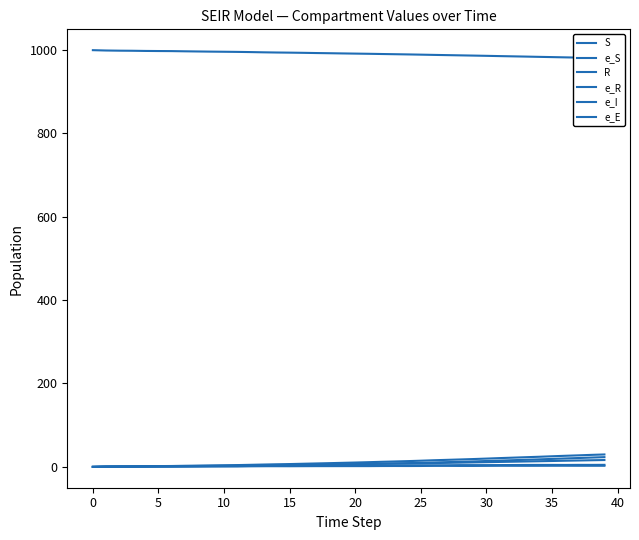

At 13, list the series in order from largest to smallest.

S, e_S, R, e_R, e_I, e_E